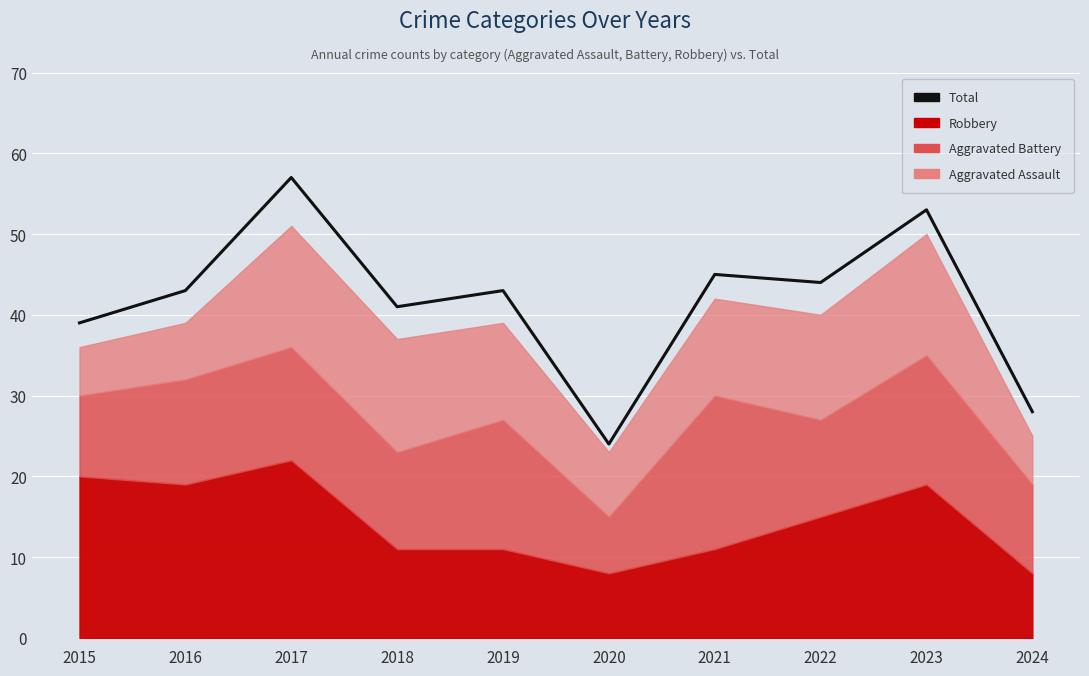

What is the approximate value at 2021?

45